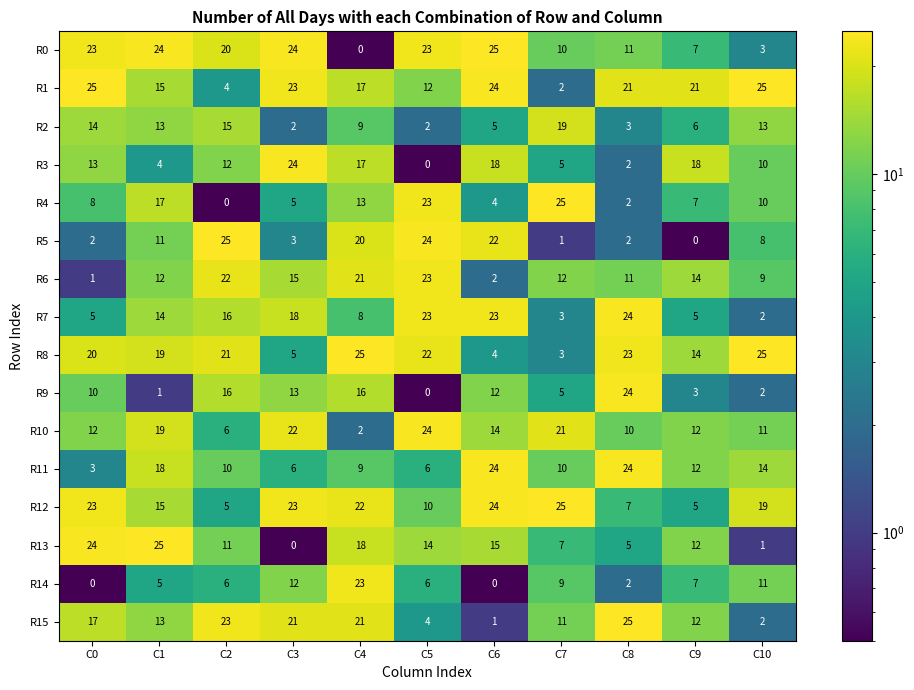

True or false: R14 has a value of 2 at C2.

False